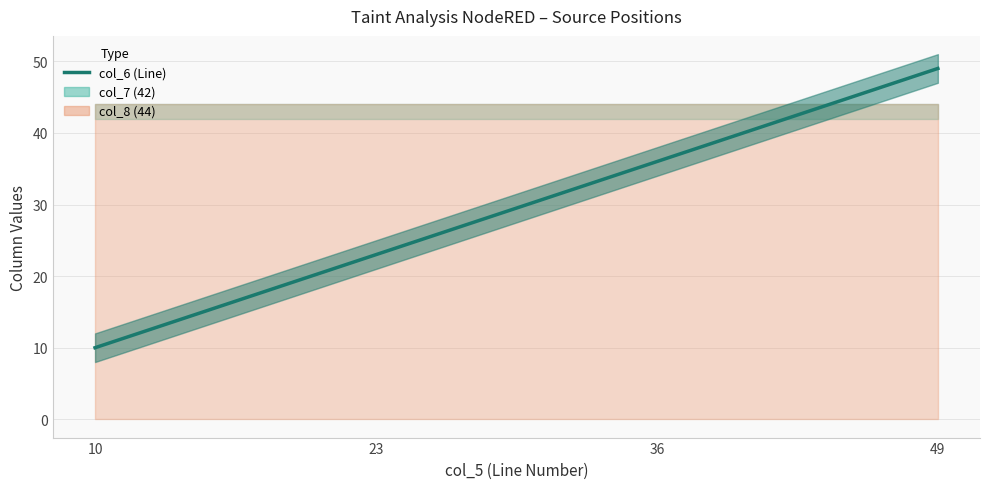

How many values are between 23 and 49?

3